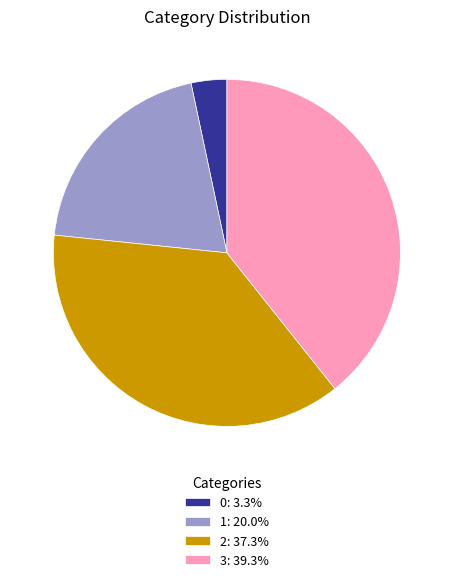

Does 3: 39.3% account for over 50% of the chart?

No